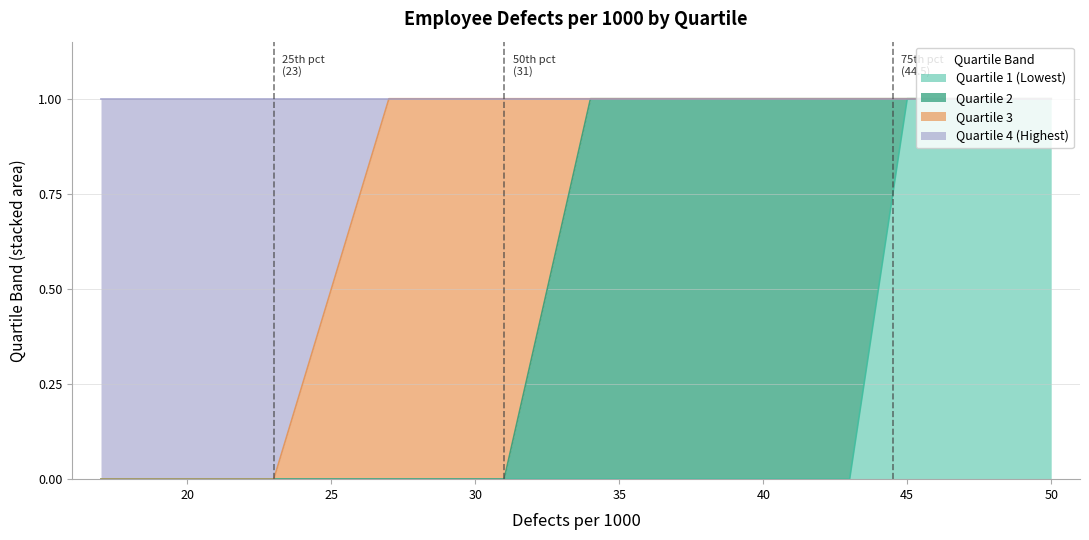

Rank the categories by Quartile 1 (Lowest) value from lowest to highest.

17, 17, 19, 19, 20, 21, 22, 23, 23, 27, 27, 27, 30, 30, 31, 31, 34, 39, 41, 41, 42, 43, 45, 47, 47, 47, 48, 49, 50, 50